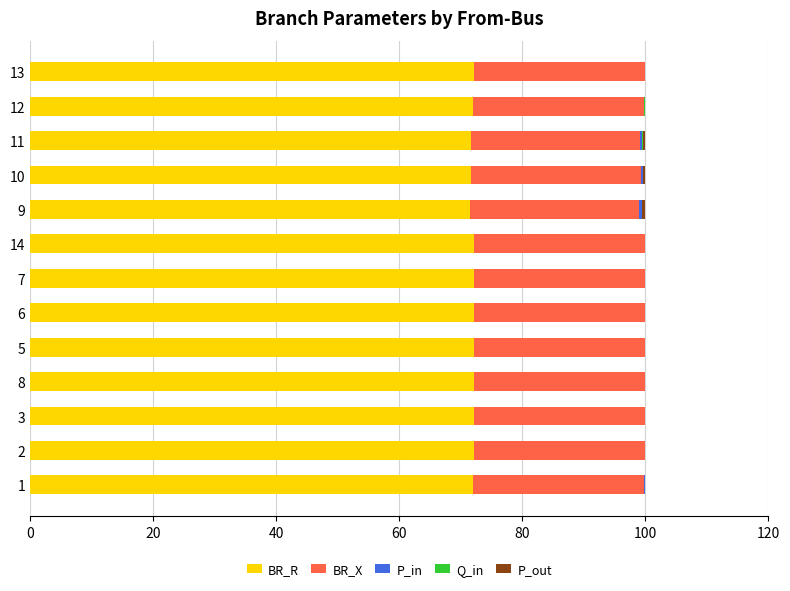

How many distinct data groups are displayed?

5